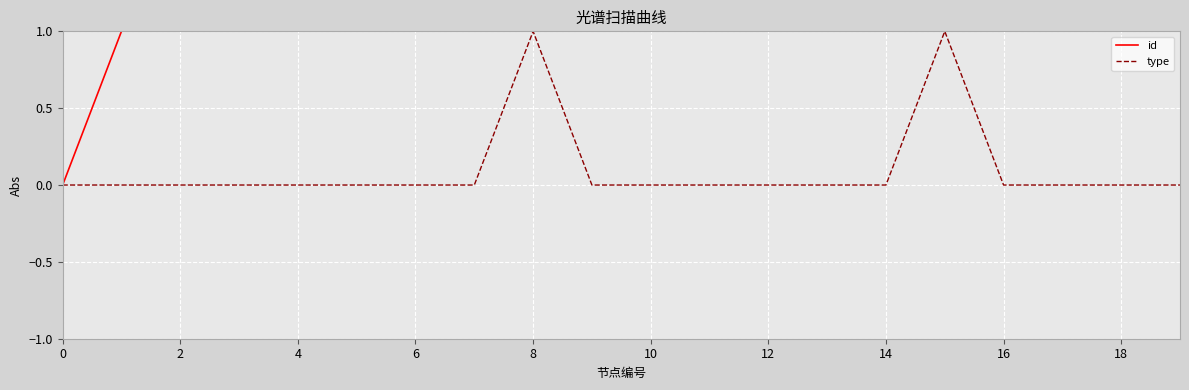

How many type values are between 0 and 1?

20